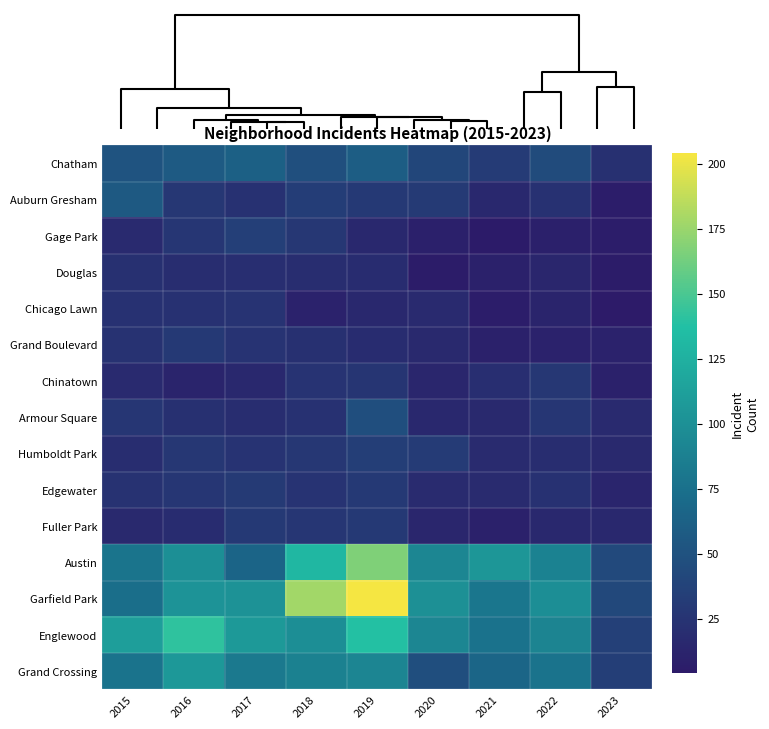

What is the spread (max minus min) of values at 2021?

99